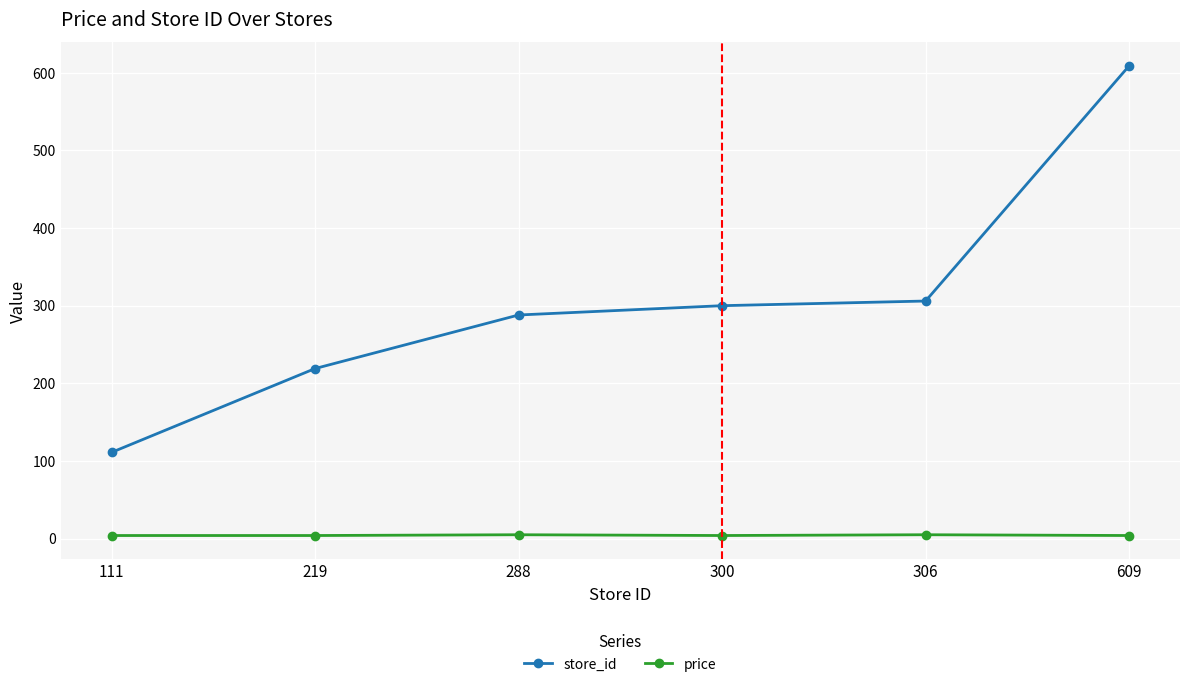

Which label corresponds to the largest value in the chart?

609